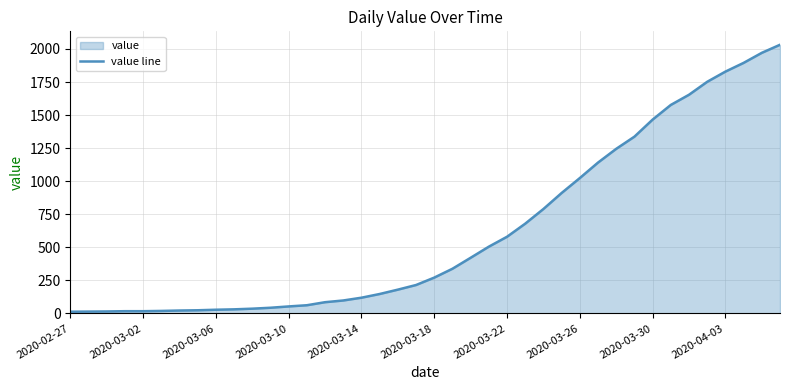

True or false: the data has more than 0 interior local peaks.

False